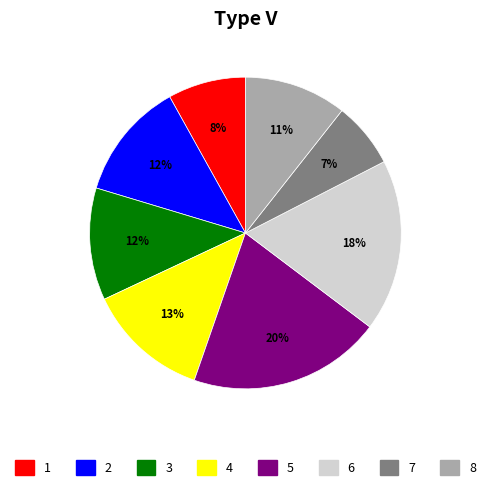

Count the number of slices in the pie.

8